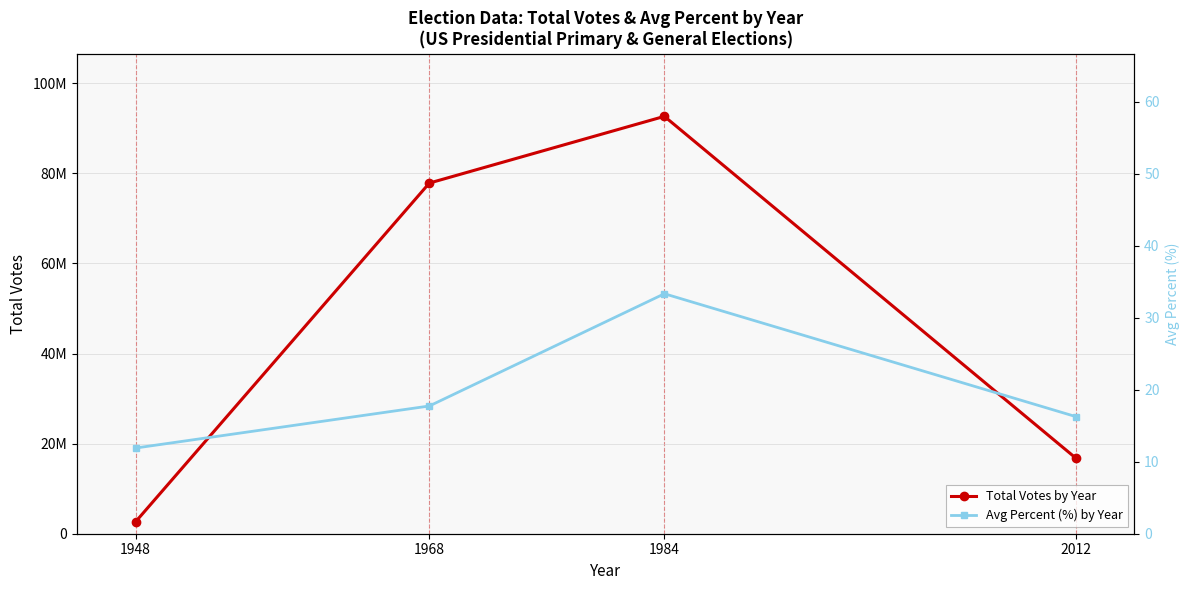

What is the difference between the maximum and minimum values in the Avg Percent (%) by Year series?

21.4